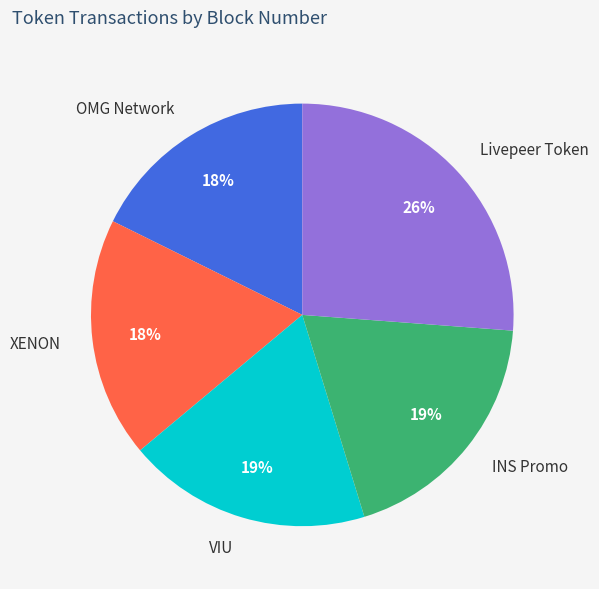

What percentage is the Livepeer Token slice, to the nearest percent?

26%